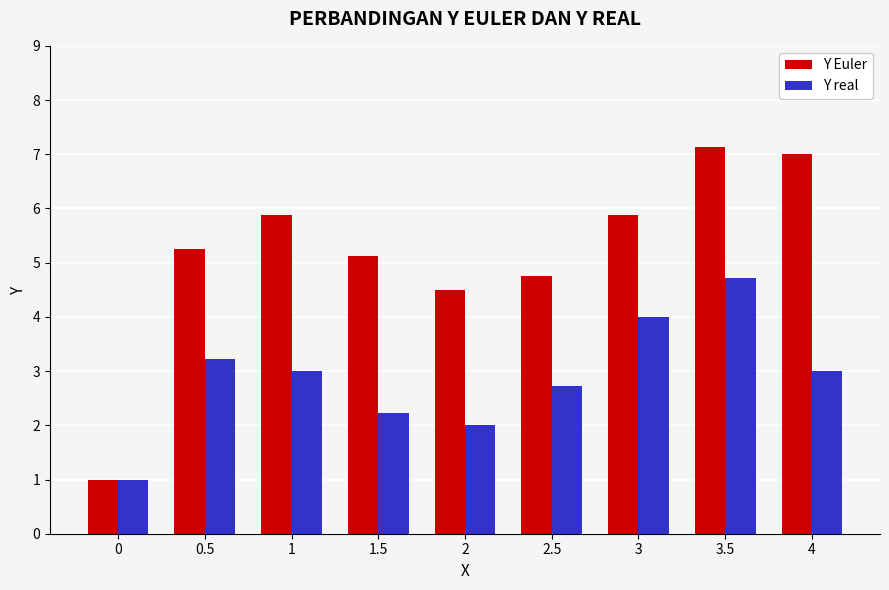

What is the value of the Y real bar at the 1st from the left?

1.0